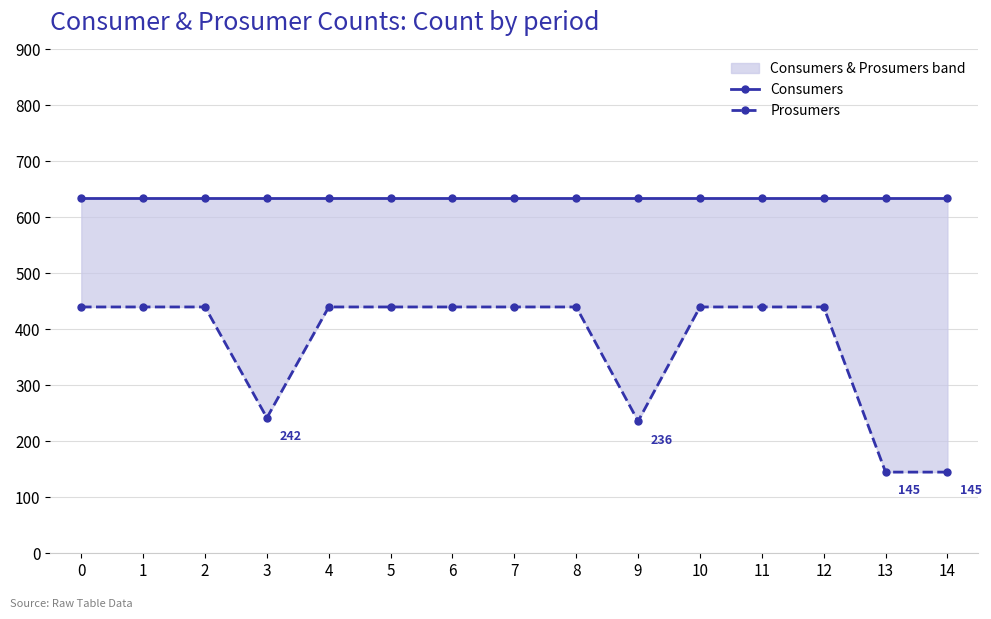

What is the maximum value shown in the chart?

635